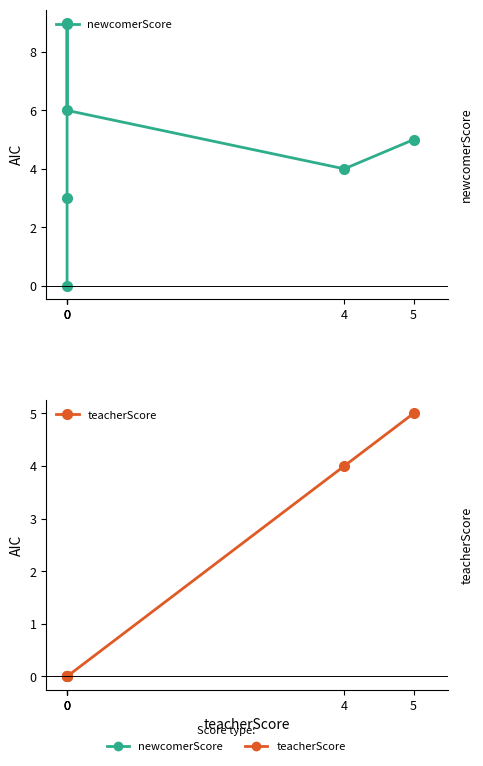

True or false: newcomerScore and teacherScore cross at least once.

False